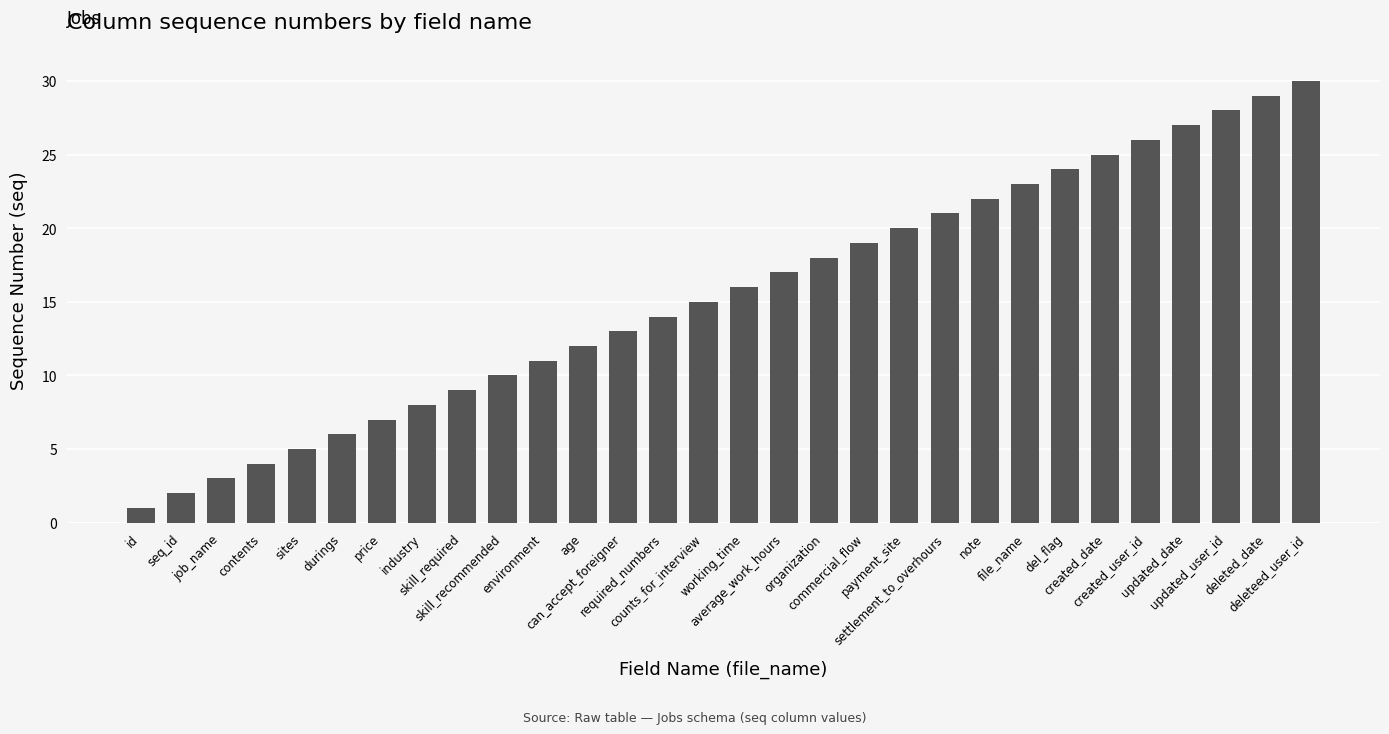

Rank the categories by value from highest to lowest.

deleteed_user_id, deleted_date, updated_user_id, updated_date, created_user_id, created_date, del_flag, file_name, note, settlement_to_overhours, payment_site, commercial_flow, organization, average_work_hours, working_time, counts_for_interview, required_numbers, can_accept_foreigner, age, environment, skill_recommended, skill_required, industry, price, durings, sites, contents, job_name, seq_id, id